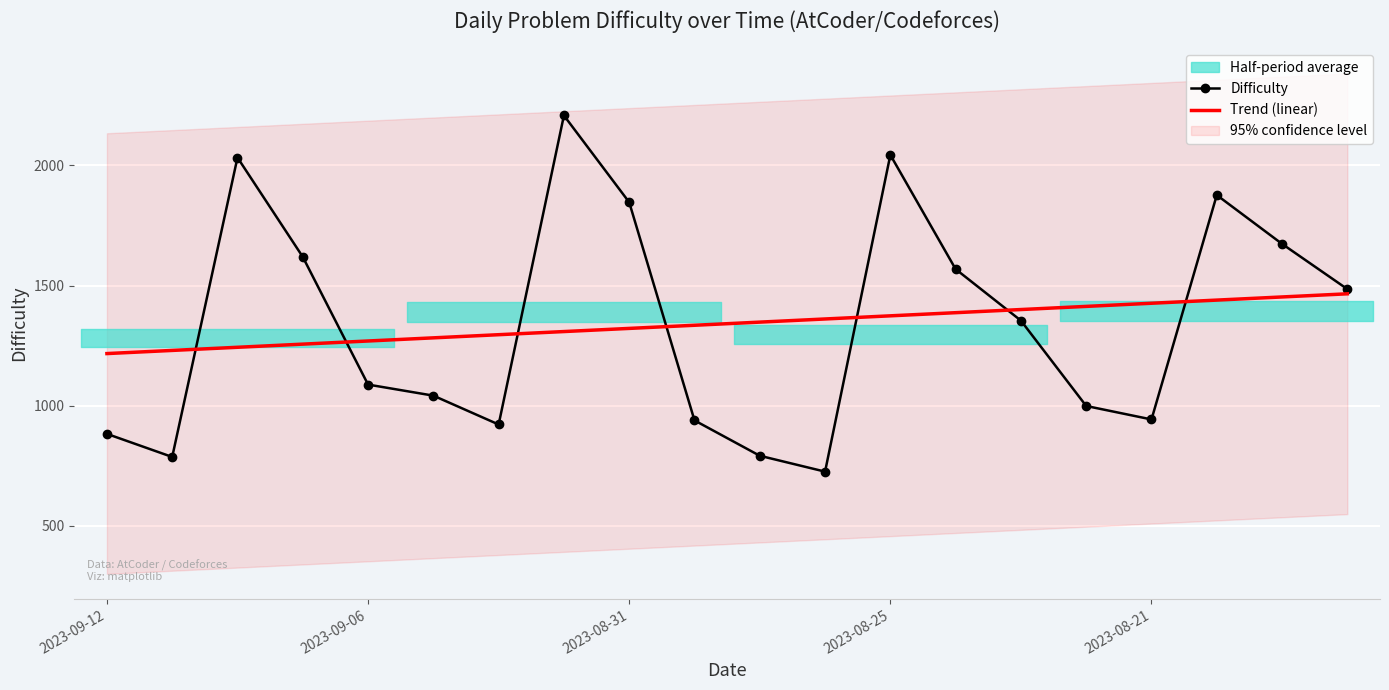

What is the maximum value for Difficulty?

2207.0